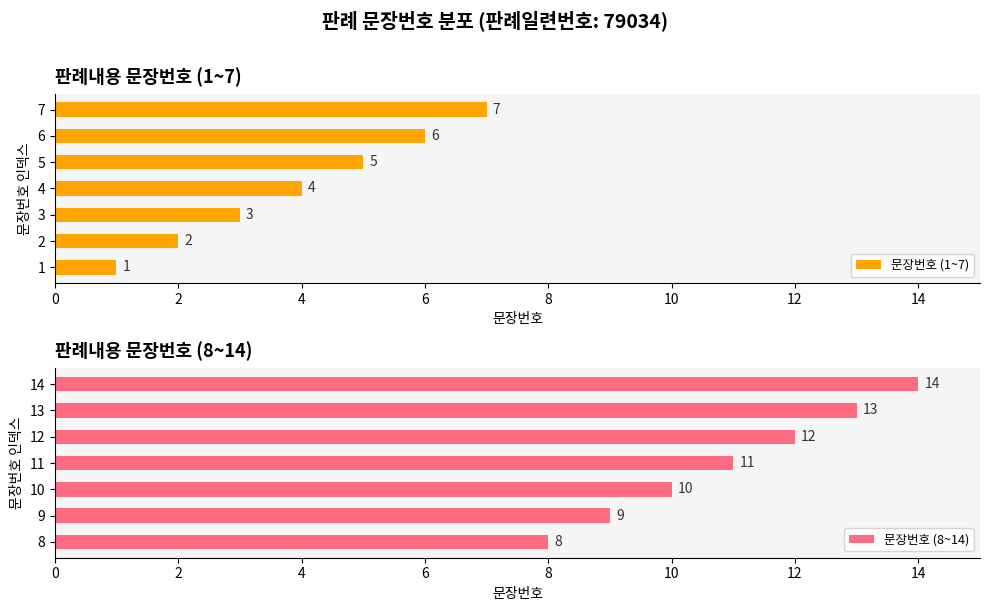

True or false: 문장번호 (1~7) has a value of 3 at 3.

True